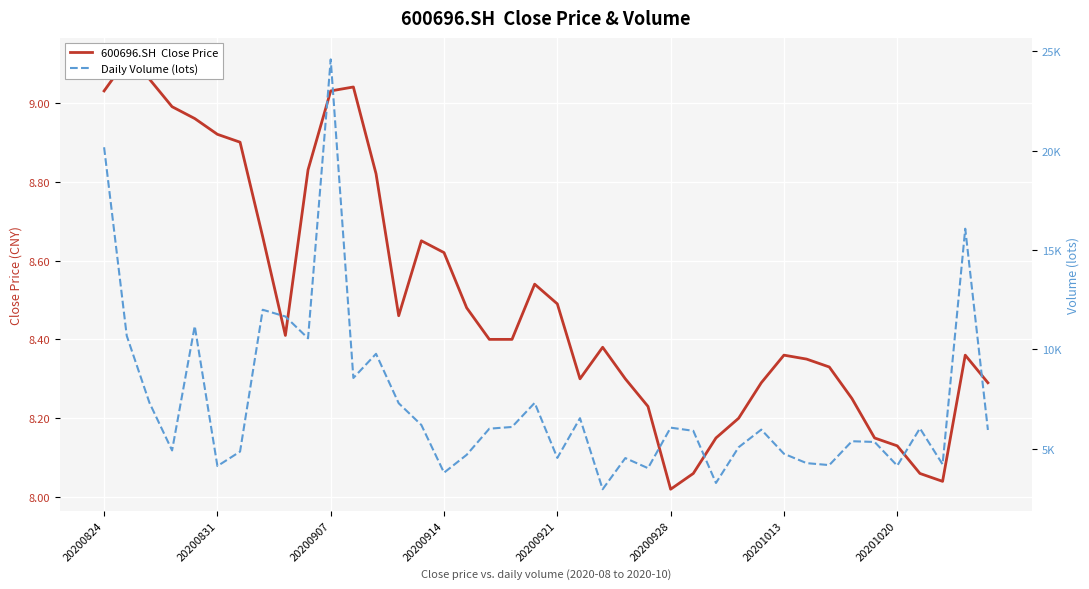

Is this an area chart (filled region under the line)?

No